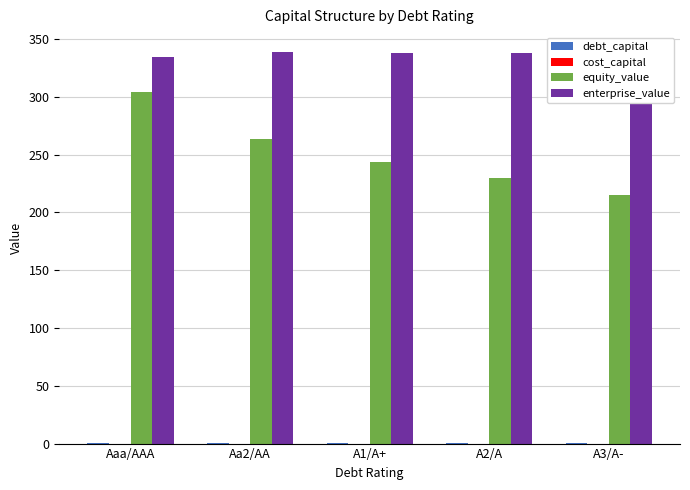

Between Aaa/AAA and A1/A+, which series saw the biggest shift?

equity_value